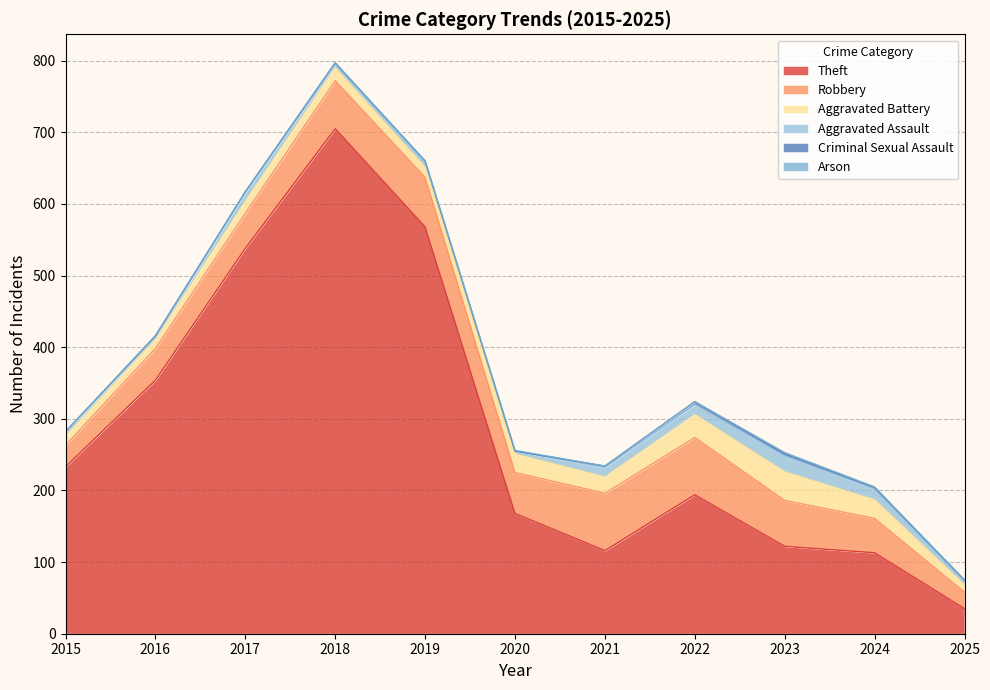

What is the difference between the second highest and minimum values in the Aggravated Assault series?

12